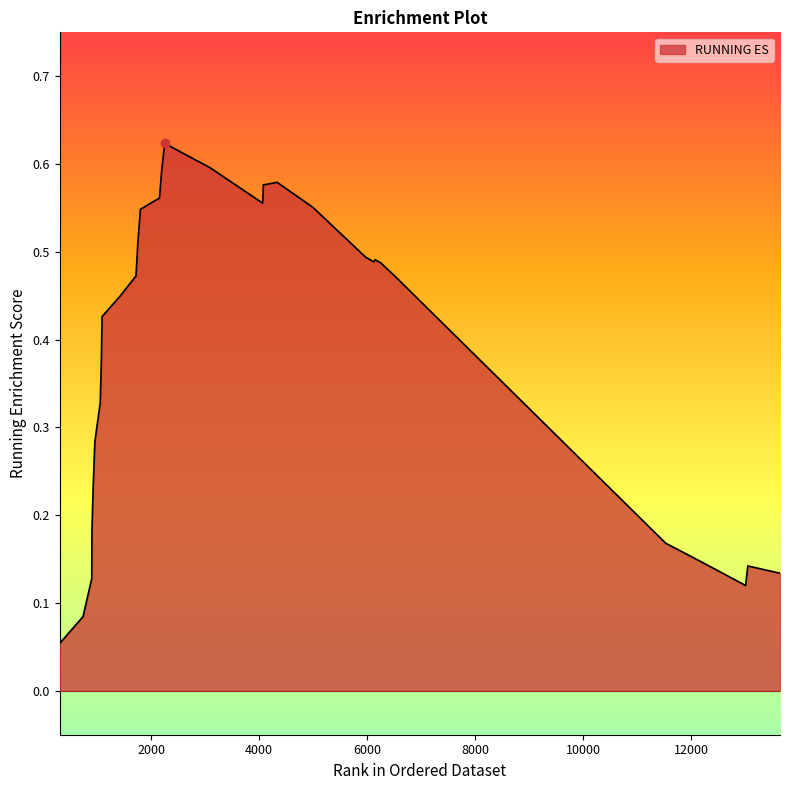

Rank the categories by value from lowest to highest.

306, 739, 13002, 900, 13639, 13043, 12192, 11524, 903, 927, 957, 1057, 1078, 1091, 1425, 6508, 1719, 6251, 6120, 6142, 5969, 1754, 1801, 4993, 4064, 2154, 4076, 4331, 2195, 3084, 2250